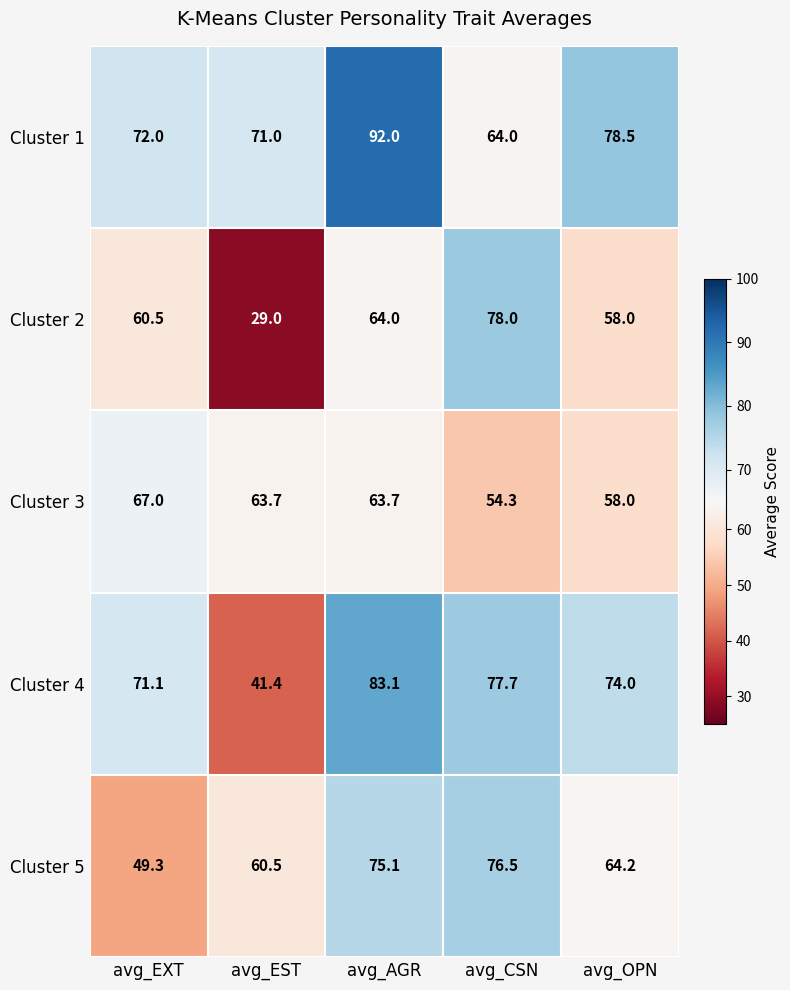

What is the spread (max minus min) of values at avg_OPN?

20.5